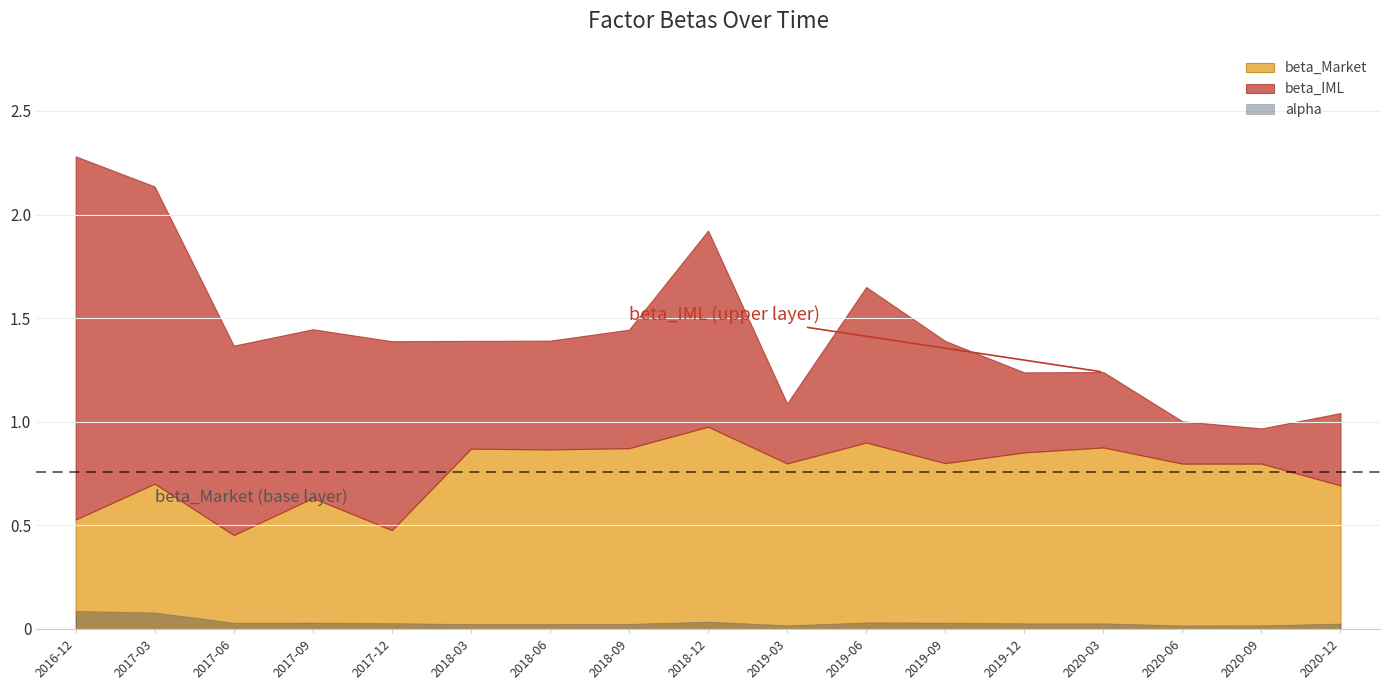

Which series changed the most between 2017-12-31 and 2019-12-31?

beta_IML